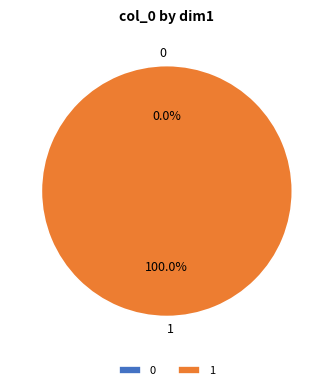

How many slices are in this pie chart?

2